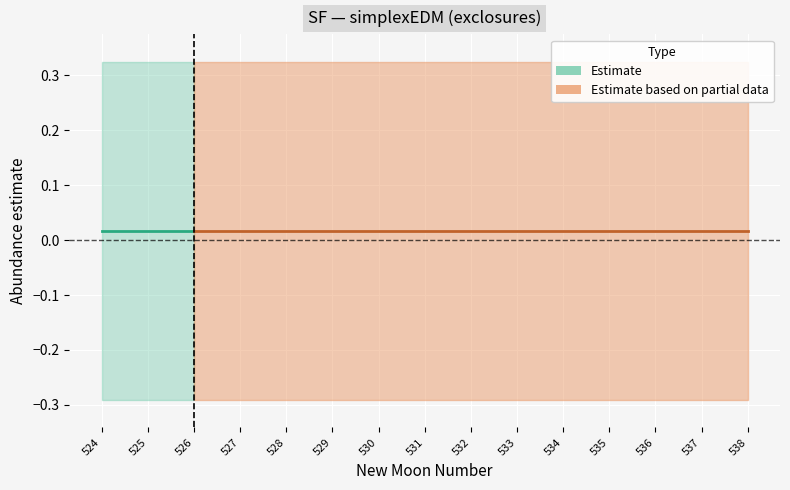

Between 527 and 529, which is larger?

527